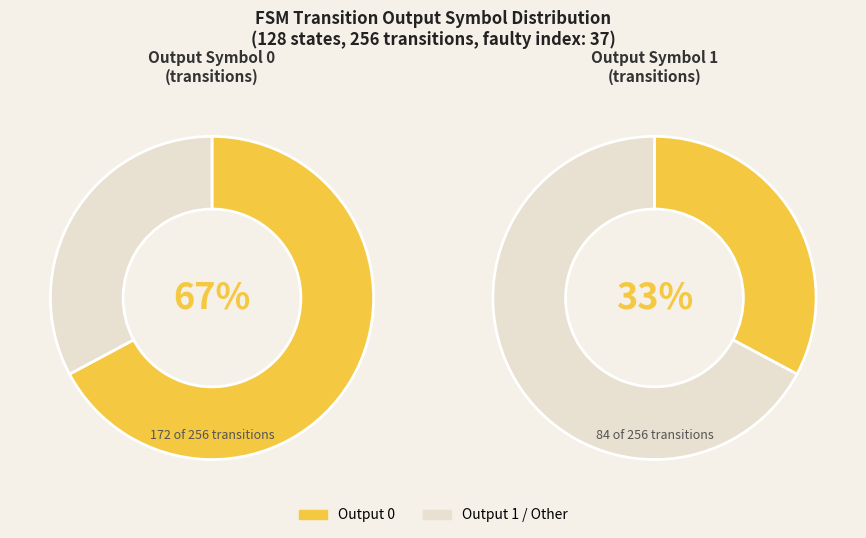

Is there any slice that represents more than half of the pie?

Yes